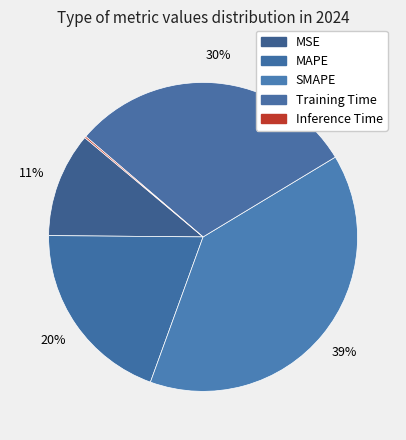

Which has a higher value, MAPE or MSE?

MAPE